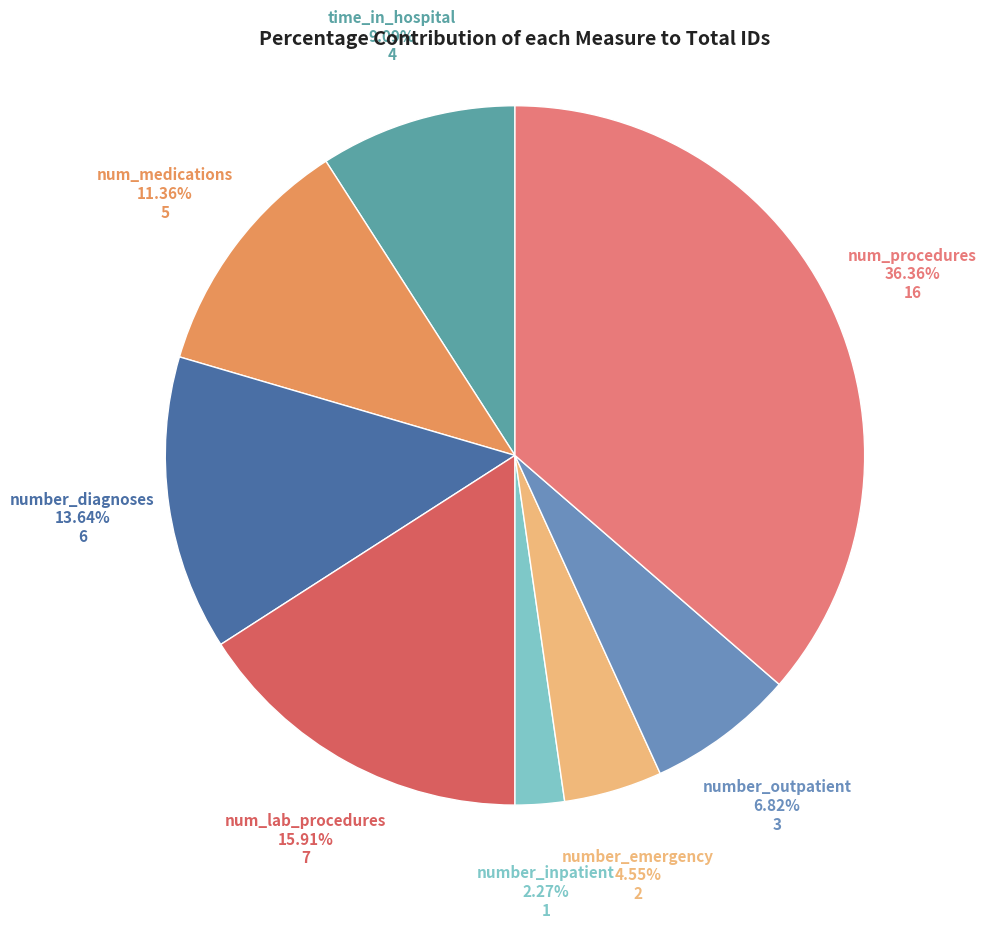

Is there any slice that represents more than half of the pie?

No